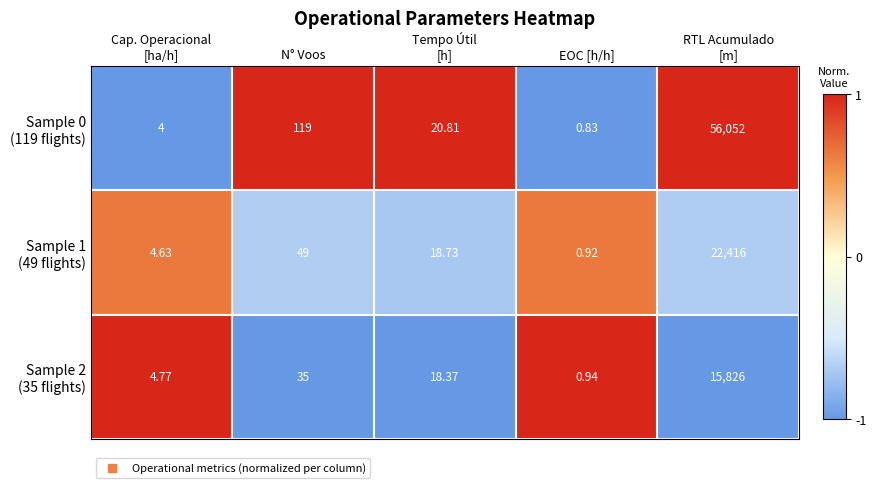

How many data points does each series have?

5